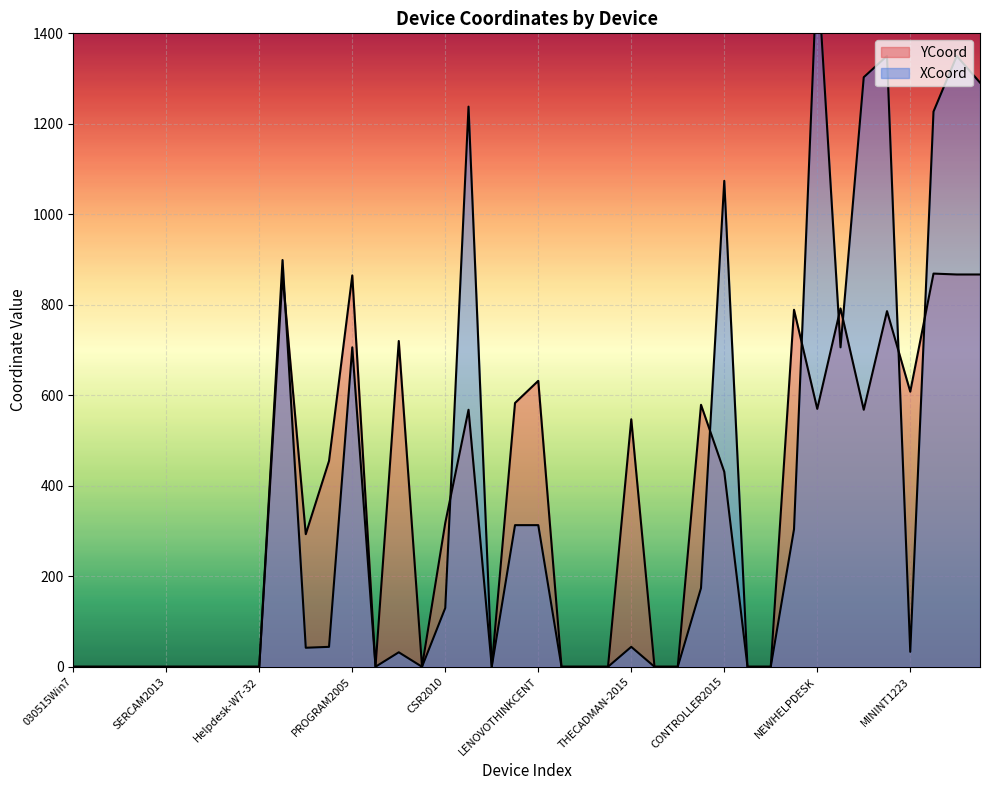

Reading right to left, list all the values displayed in this chart.

YCoord: MKTGIntern=867	CSRMKTG=867	CSR2016=869	MININT1223=608	Unknown1=786	Unknown=568	JIMF2009=792	NEWHELPDESK=570	jfoz2016=789	Sipe=0	MDA2008=0	CONTROLLER2015=431	2014INTERN=579	BIGE2015=0	Z2102015=0	THECADMAN-2015=547	TWMAINT2015=0	OldE2015=0	Danny2015=0	LENOVOTHINKCENT=632	ADMIN2015=583	ACER2014=0	Win70319=568	CSR2010=318	ToolArea=0	chNINT-GLS61G0=720	INJUpstairs2016=0	PROGRAM2005=865	BILL2011=455	LAPTOPHP=293	LAPTOP-U0EQTOM9=866	Helpdesk-W7-32=0	DELL-AARON=0	Win7Four=0	WEST2014=0	SERCAM2013=0	NEWin7=0	LENOVOLAPTOP=0	BAnalyst2015=0	030515Win7=0
XCoord: MKTGIntern=1291	CSRMKTG=1350	CSR2016=1227	MININT1223=33	Unknown1=1350	Unknown=1303	JIMF2009=706	NEWHELPDESK=1550	jfoz2016=304	Sipe=0	MDA2008=0	CONTROLLER2015=1074	2014INTERN=174	BIGE2015=0	Z2102015=0	THECADMAN-2015=44	TWMAINT2015=0	OldE2015=0	Danny2015=0	LENOVOTHINKCENT=313	ADMIN2015=313	ACER2014=0	Win70319=1238	CSR2010=130	ToolArea=0	chNINT-GLS61G0=32	INJUpstairs2016=0	PROGRAM2005=706	BILL2011=44	LAPTOPHP=42	LAPTOP-U0EQTOM9=899	Helpdesk-W7-32=0	DELL-AARON=0	Win7Four=0	WEST2014=0	SERCAM2013=0	NEWin7=0	LENOVOLAPTOP=0	BAnalyst2015=0	030515Win7=0